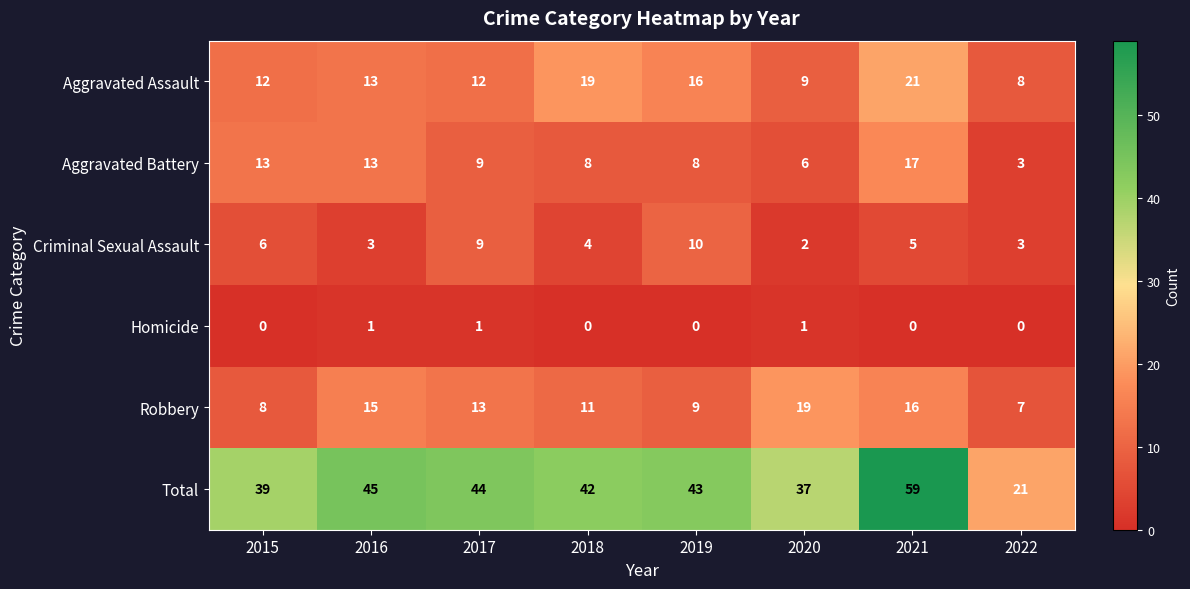

Which series has the largest total across all categories?

Total